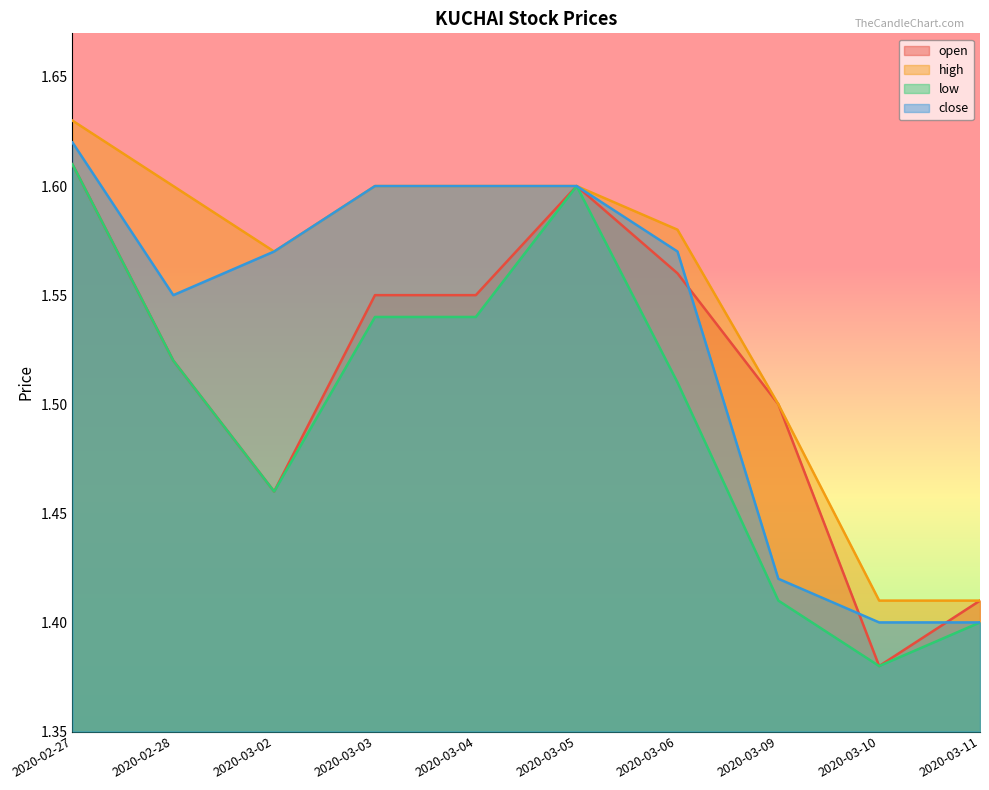

What are all the series names shown in the legend?

open, high, low, close